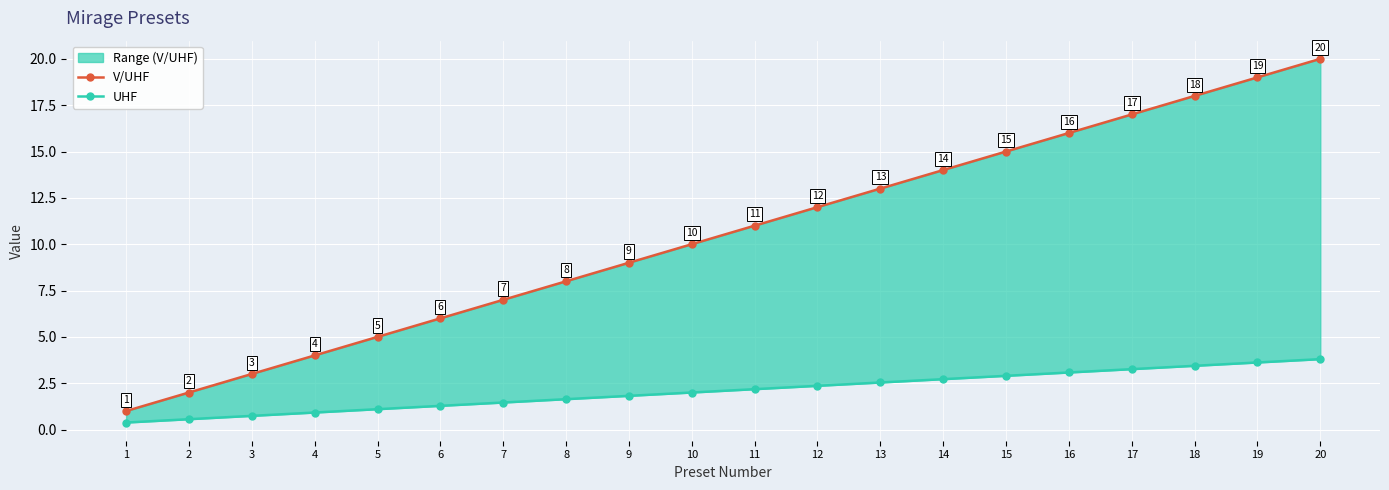

How many categories are shown in the chart?

20